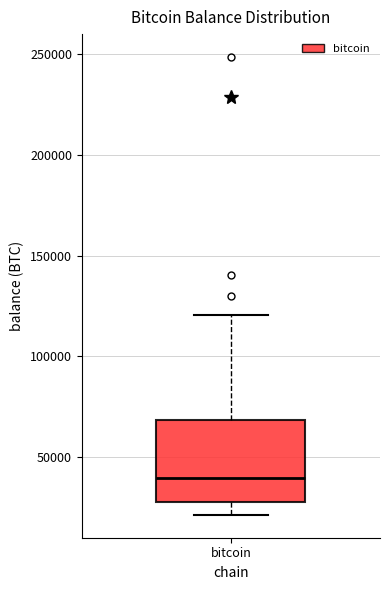

Transcribe this box plot: give where the median line is, the range the box spans, and where the two whiskers end, as read against the y-axis. The values are not printed on the chart, so give them approximately, as read against the axis.

median 40000, box 25000 to 70000, whiskers 20000 to 120000